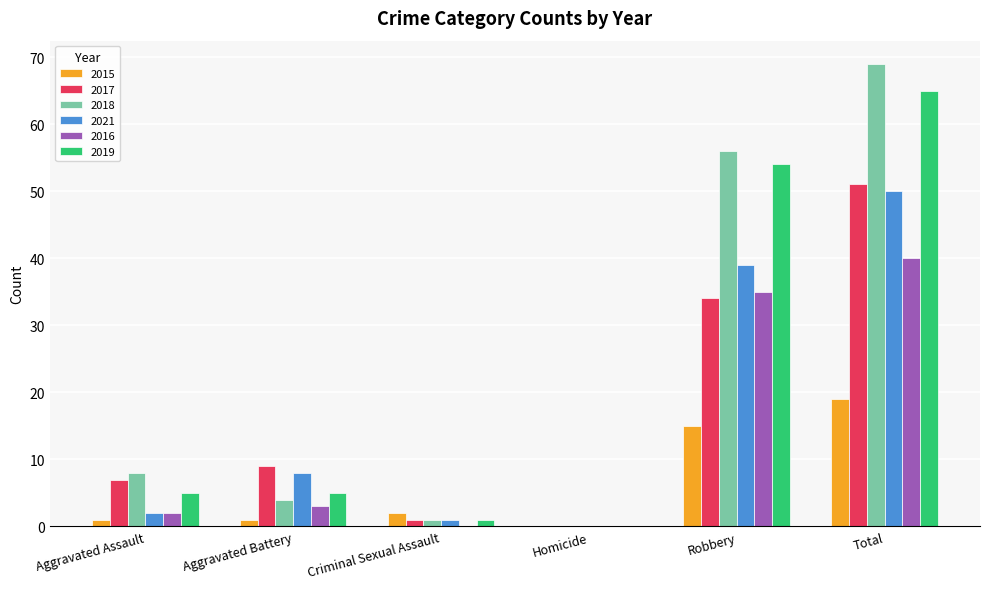

At which category is the sum across all series the highest?

Total